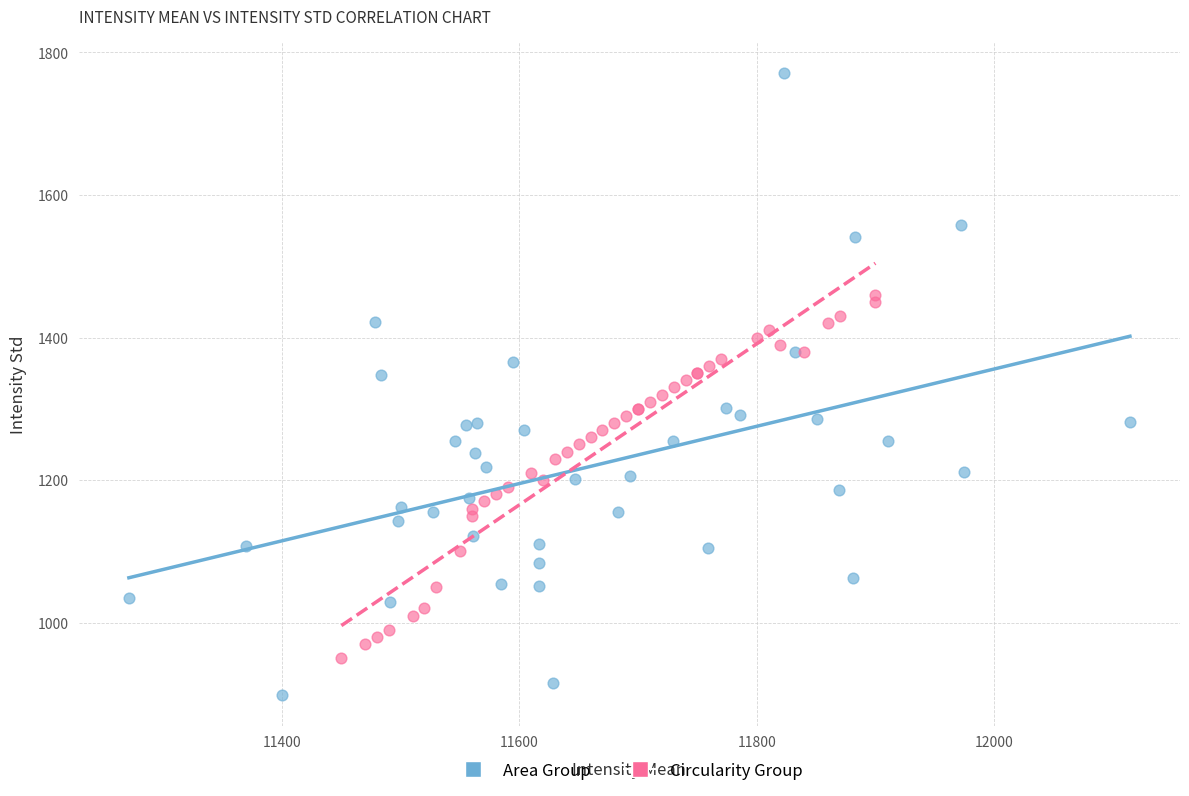

Which series reaches the maximum Y coordinate?

Area Group